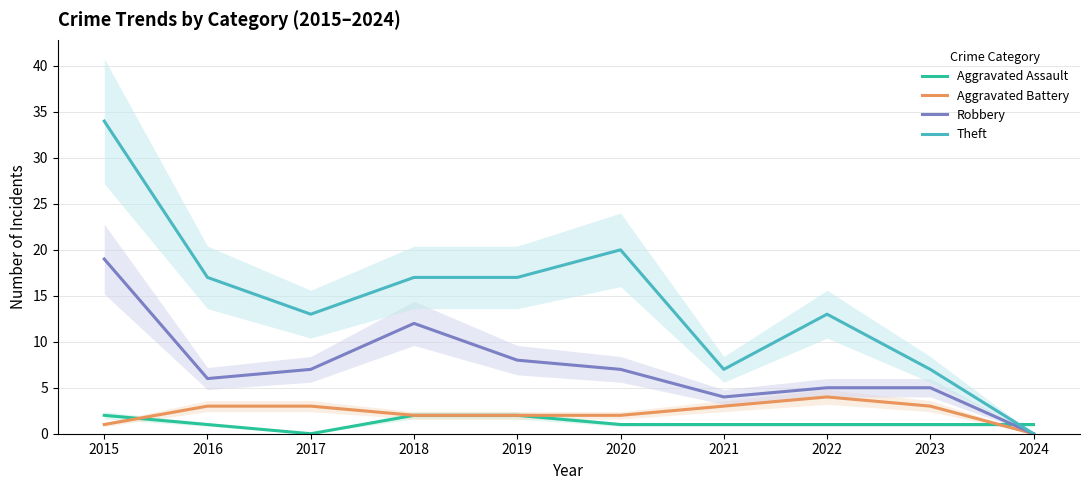

True or false: Aggravated Battery and Robbery intersect in this chart.

False